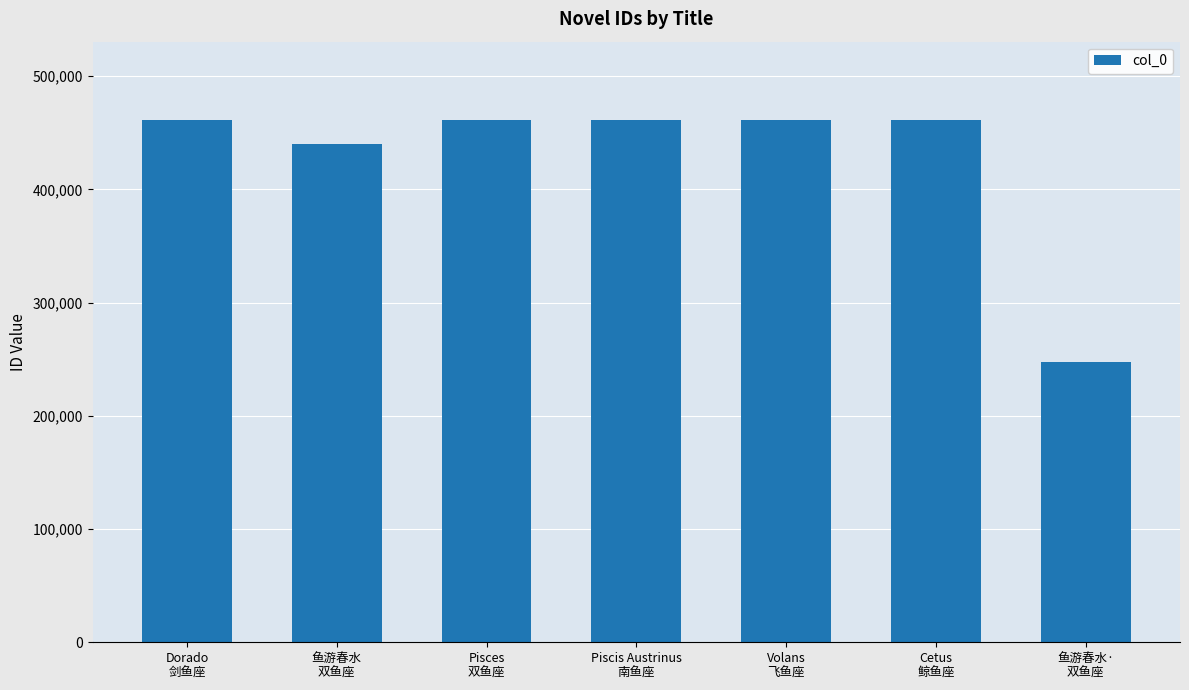

What is the minimum value shown in the chart?

247473